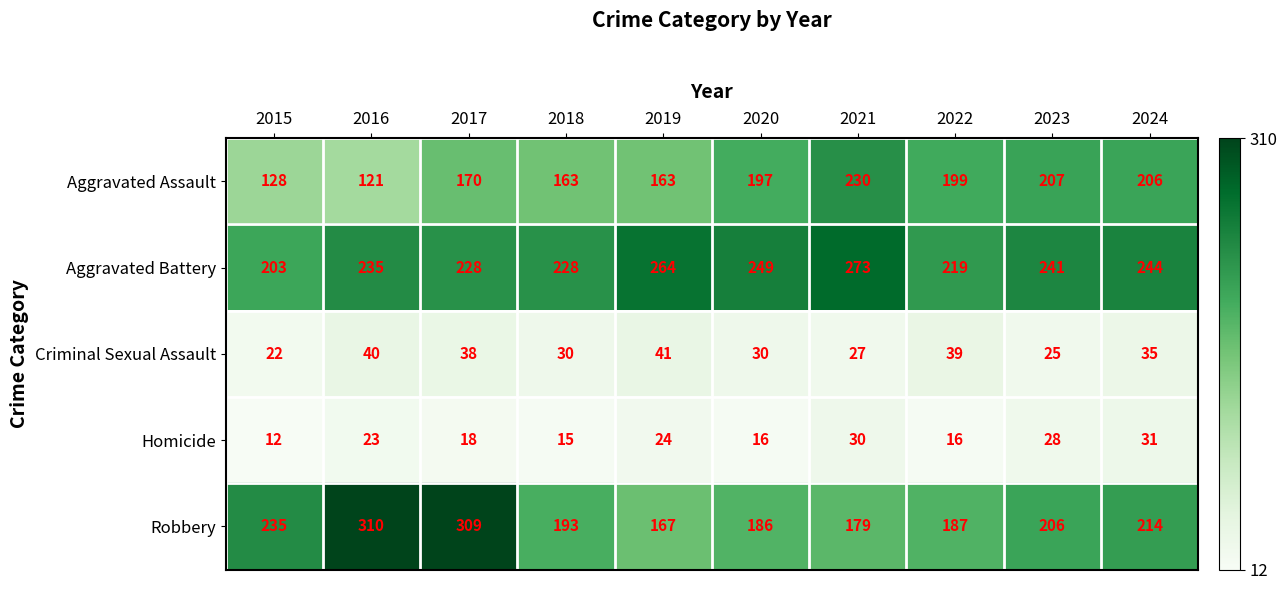

Which series has the widest spread of values?

Robbery